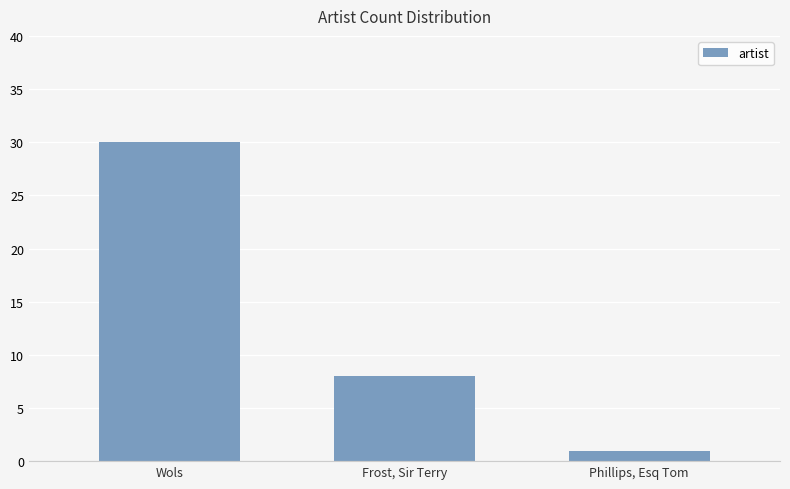

At which label is the value closest to 15?

Frost, Sir Terry